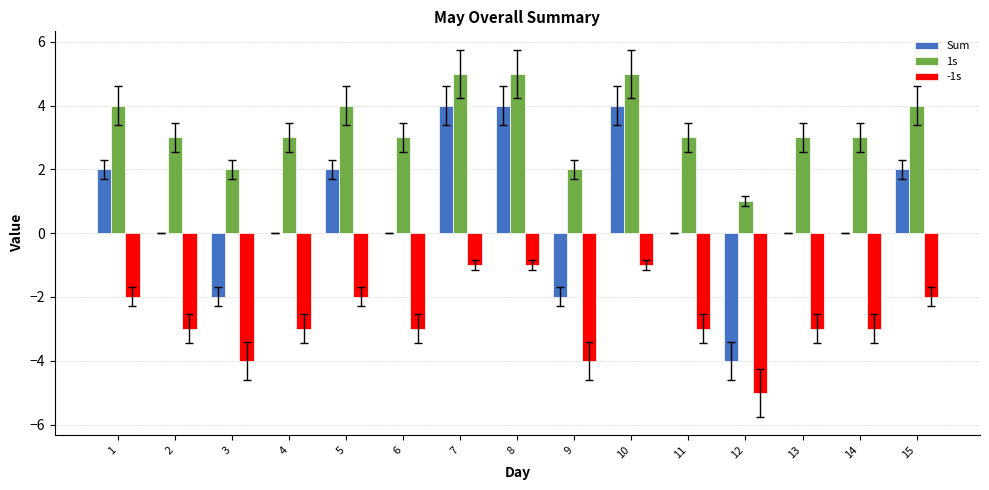

Reading left to right, extract all data points from this chart.

Sum: 2	0	-2	0	2	0	4	4	-2	4	0	-4	0	0	2
1s: 4	3	2	3	4	3	5	5	2	5	3	1	3	3	4
-1s: -2	-3	-4	-3	-2	-3	-1	-1	-4	-1	-3	-5	-3	-3	-2